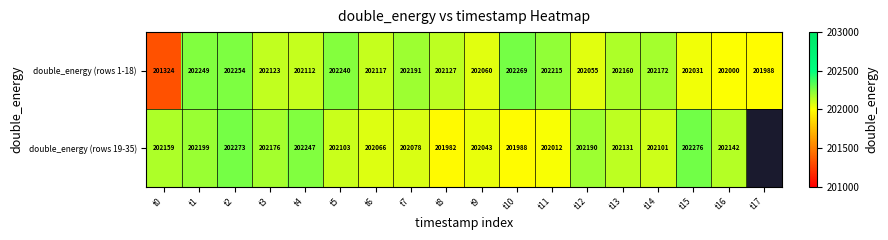

How many data points does each series have?

18